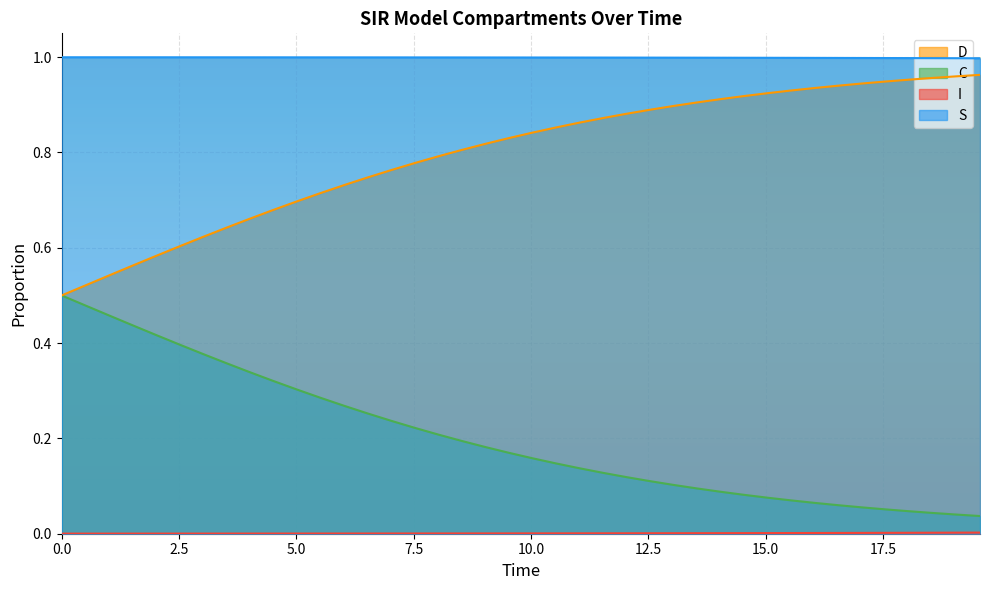

True or false: C has more than 0 points higher than both neighbors.

False